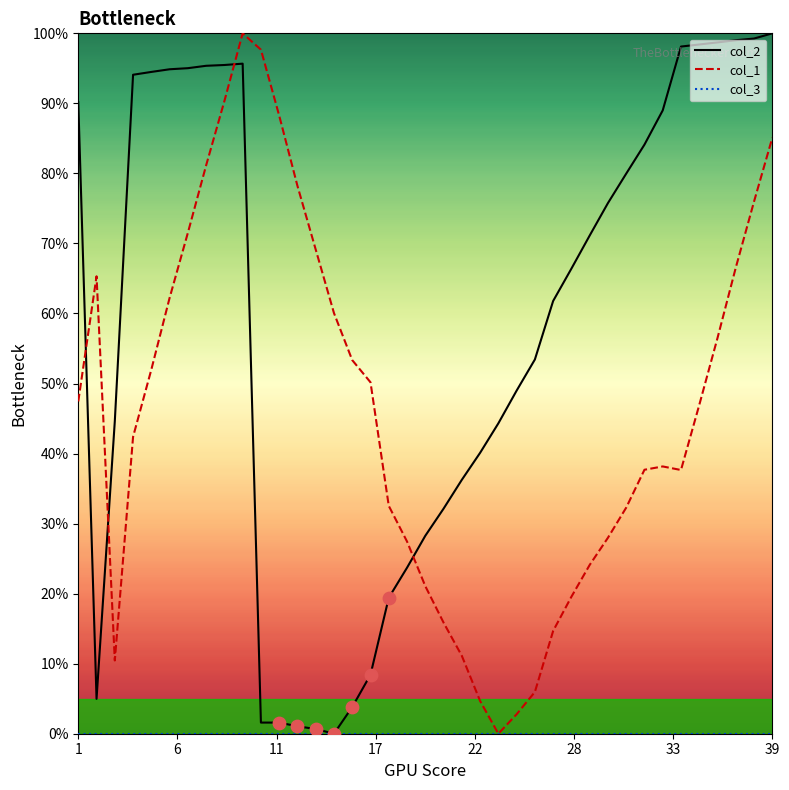

Which series has the largest total across all categories?

col_2